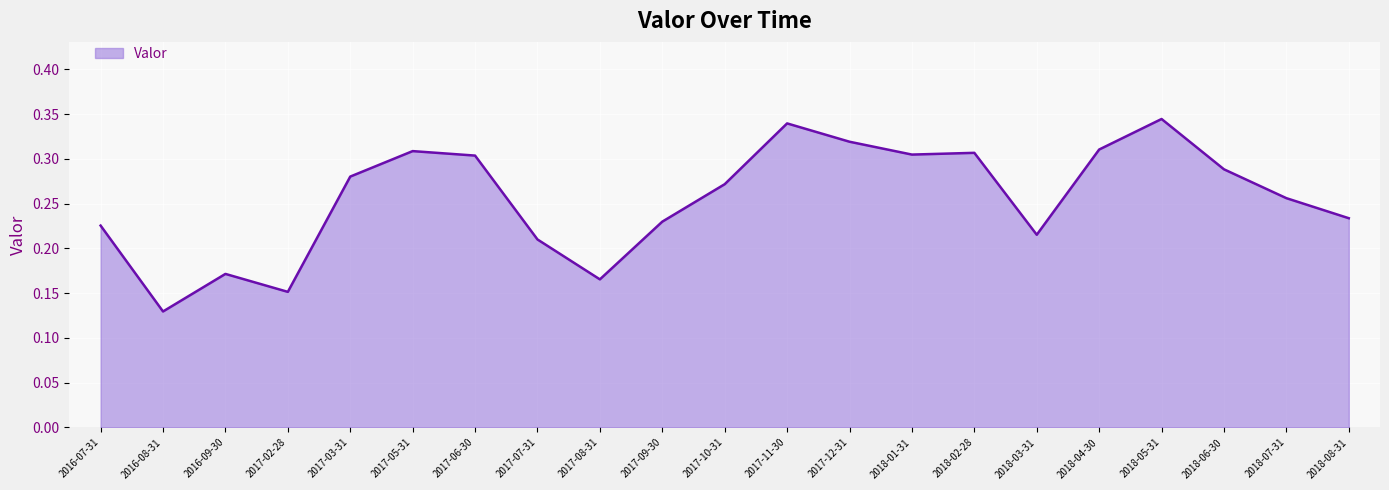

Is it true that the value at 2017-03-31 is 0.1?

False